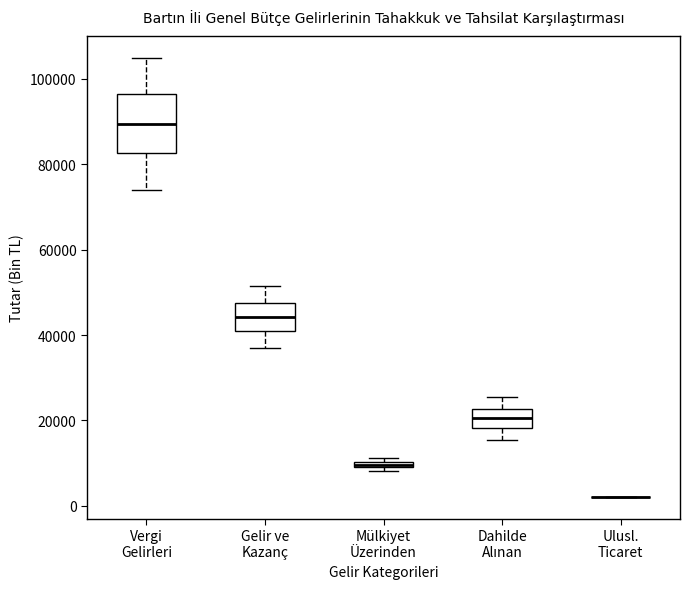

Where does the median line of the box for Vergi Gelirleri sit on the y-axis? The values are not printed on the chart, so give them approximately, as read against the axis.

90000